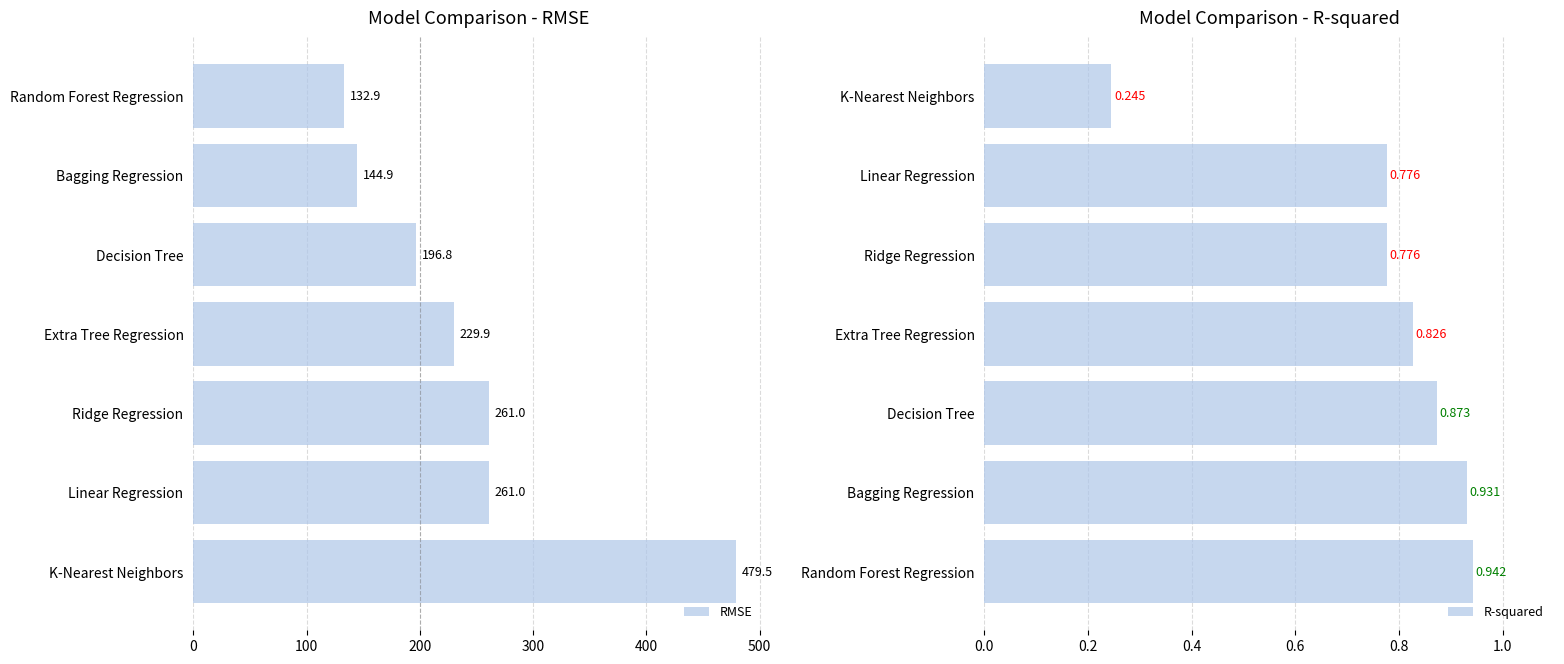

What are all the series names shown in the legend?

RMSE, R-squared